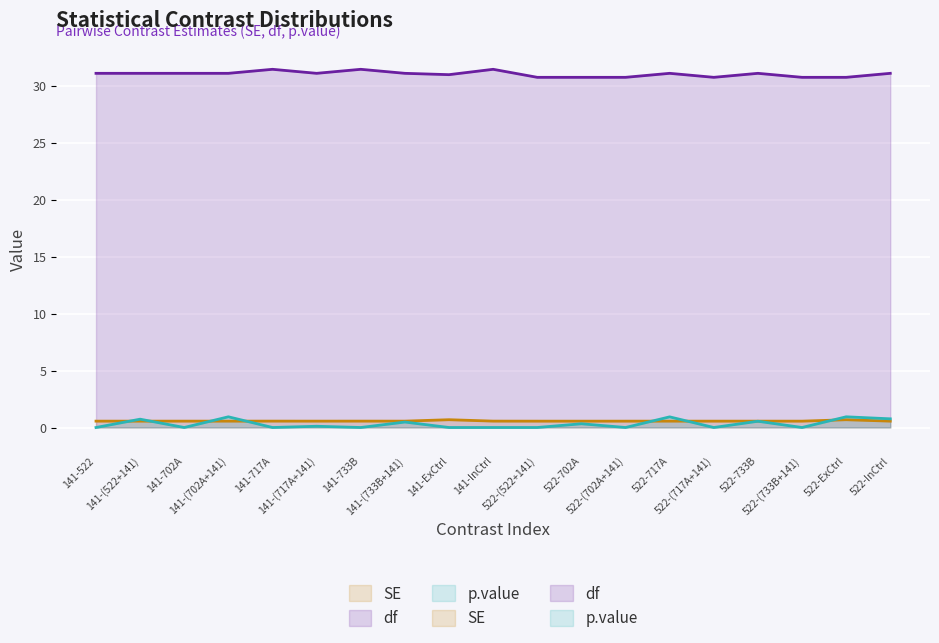

What is the average value of the df series?

31.0